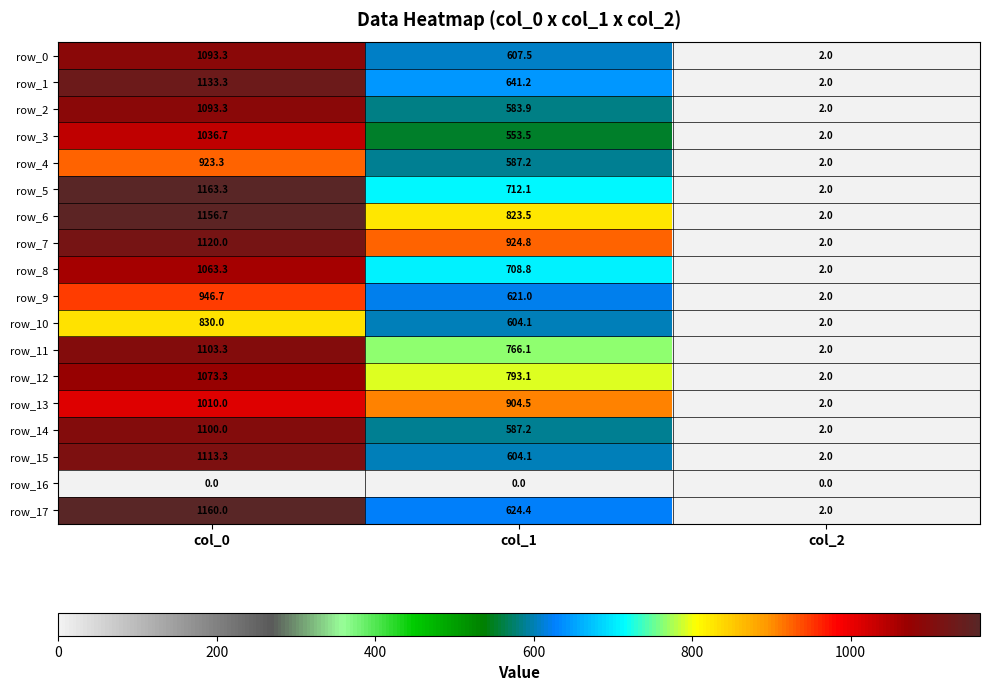

How many data points does each series have?

3